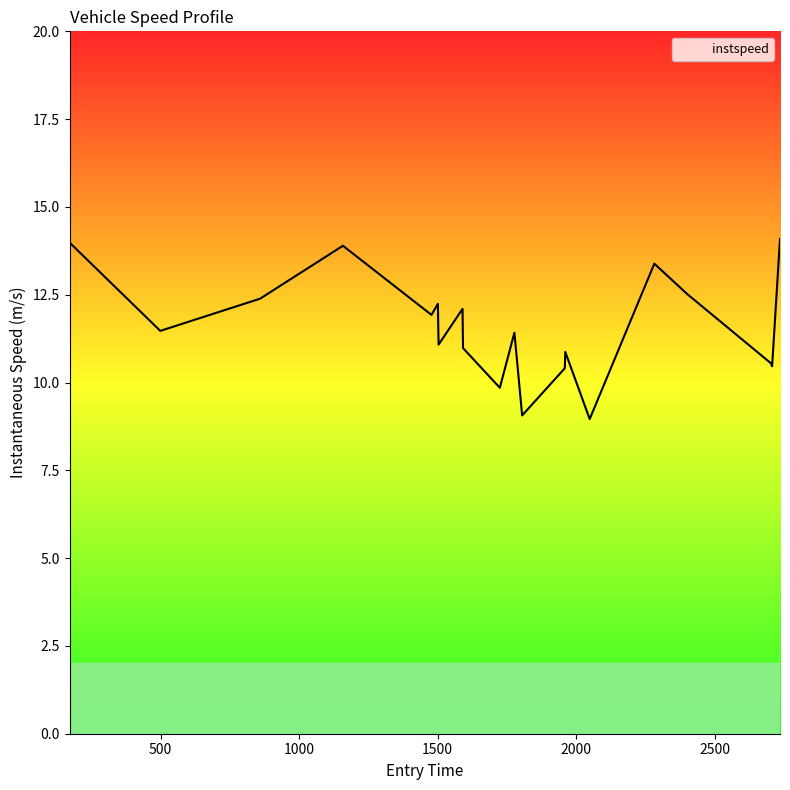

What is the difference between the maximum and minimum values?

5.1